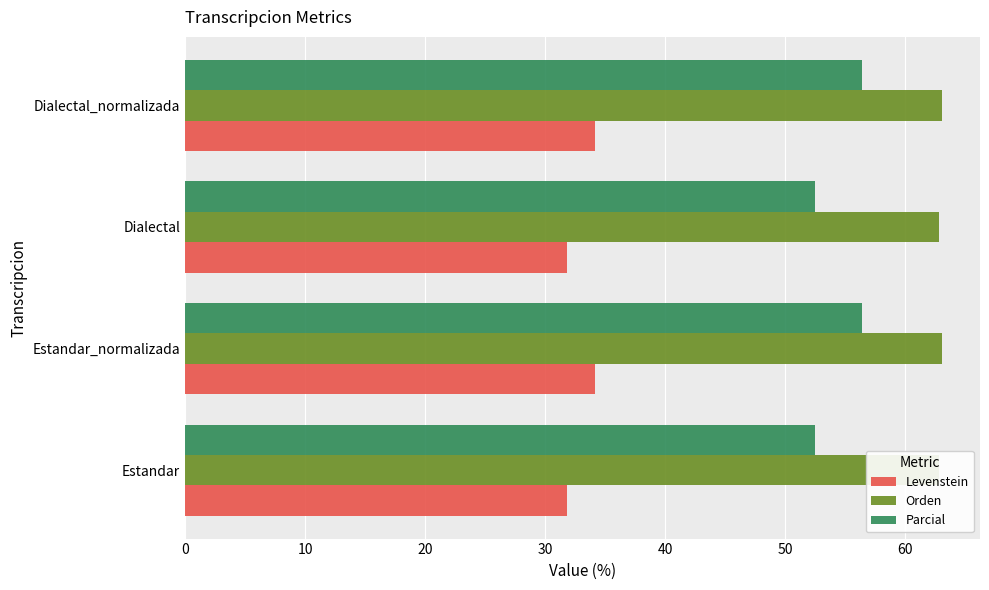

What is the approximate value of Parcial at Estandar?

52.5